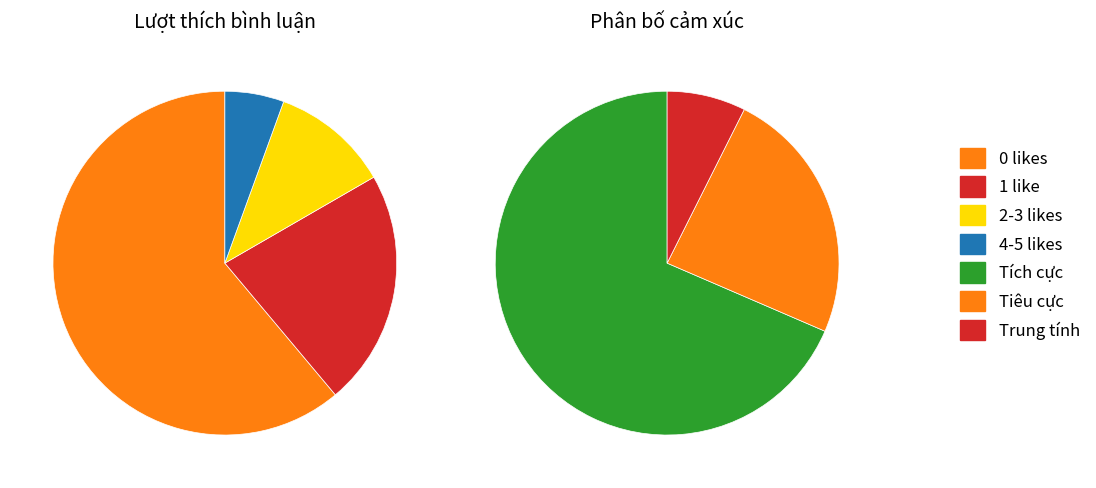

What is the majority slice?

Tích cực